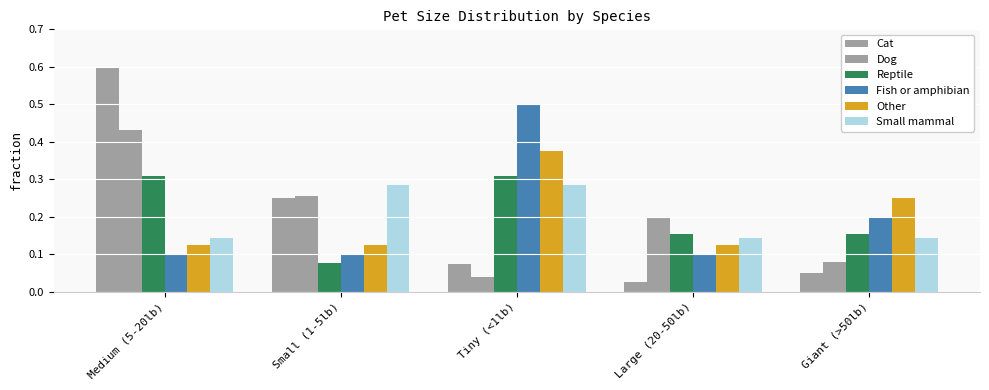

Is it true that Other equals 0.2 at Giant (>50lb)?

True